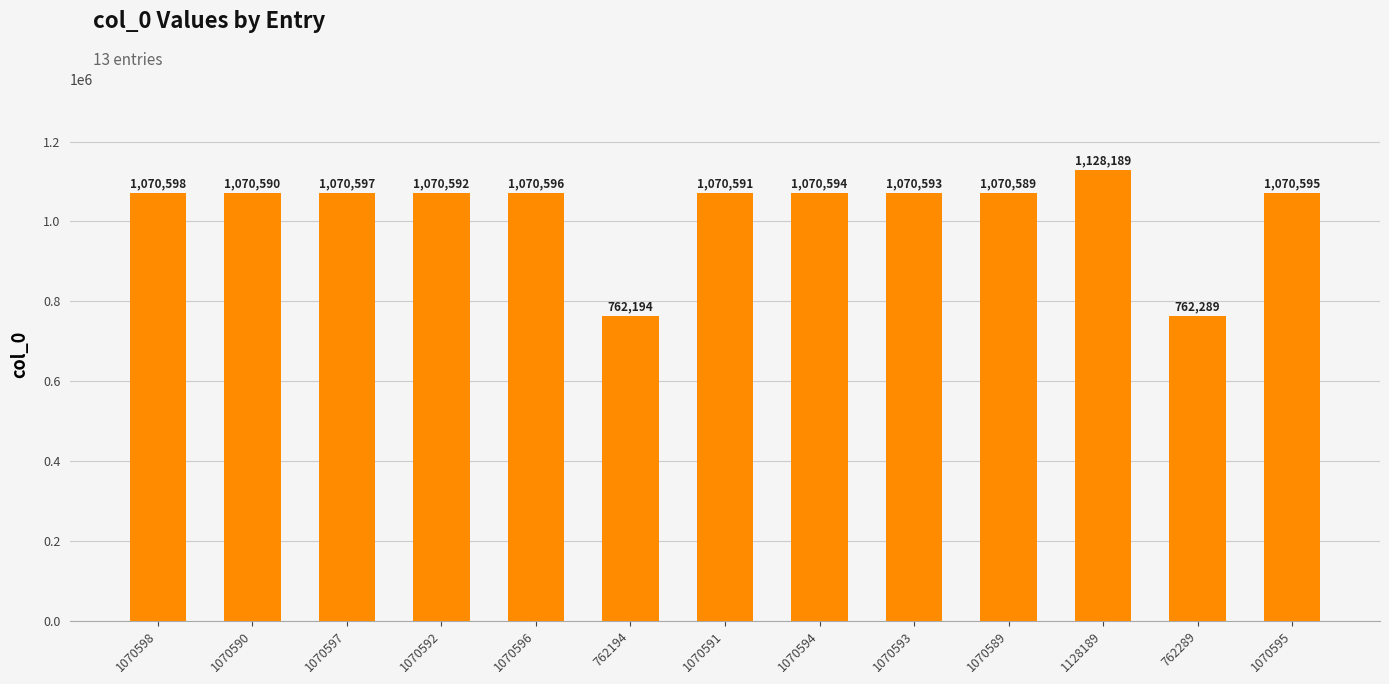

Which label corresponds to the largest value in the chart?

1128189